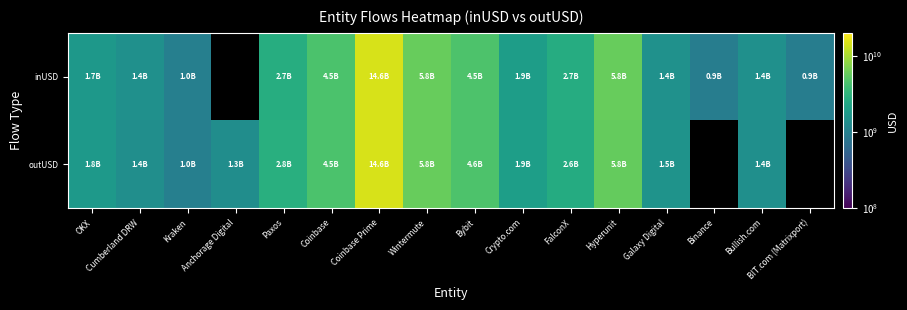

How many data points in outUSD are less than 2822705411?

8